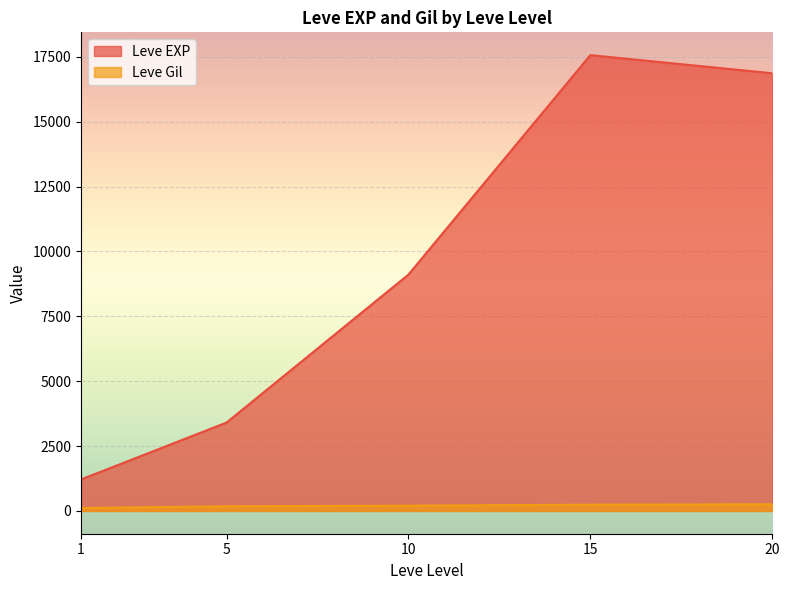

True or false: Leve EXP has more than 0 interior local peaks.

True